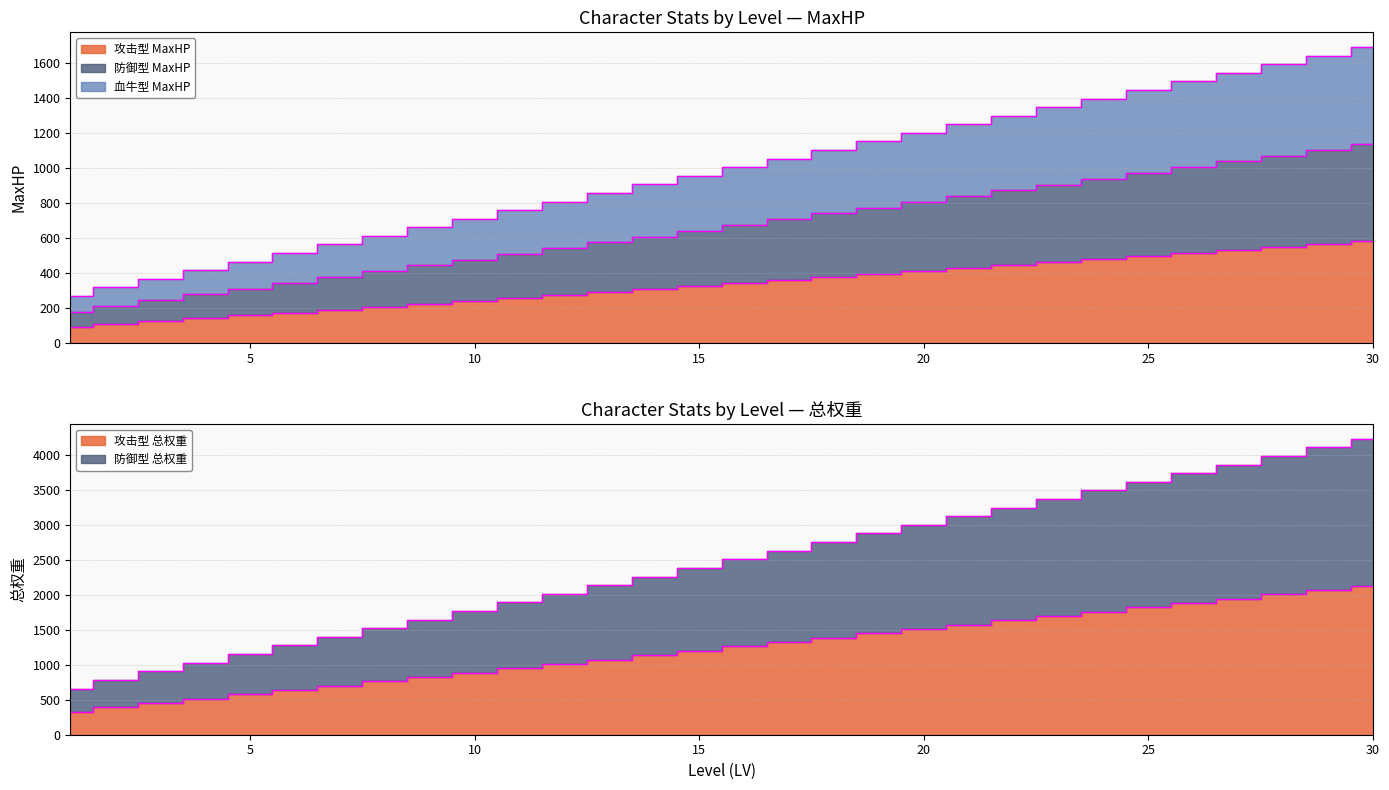

What is the spread (max minus min) of values at 3?

782